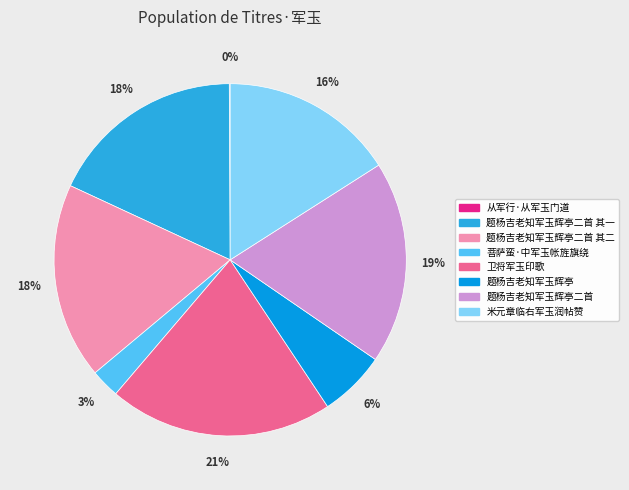

Is there a majority slice in this chart?

No